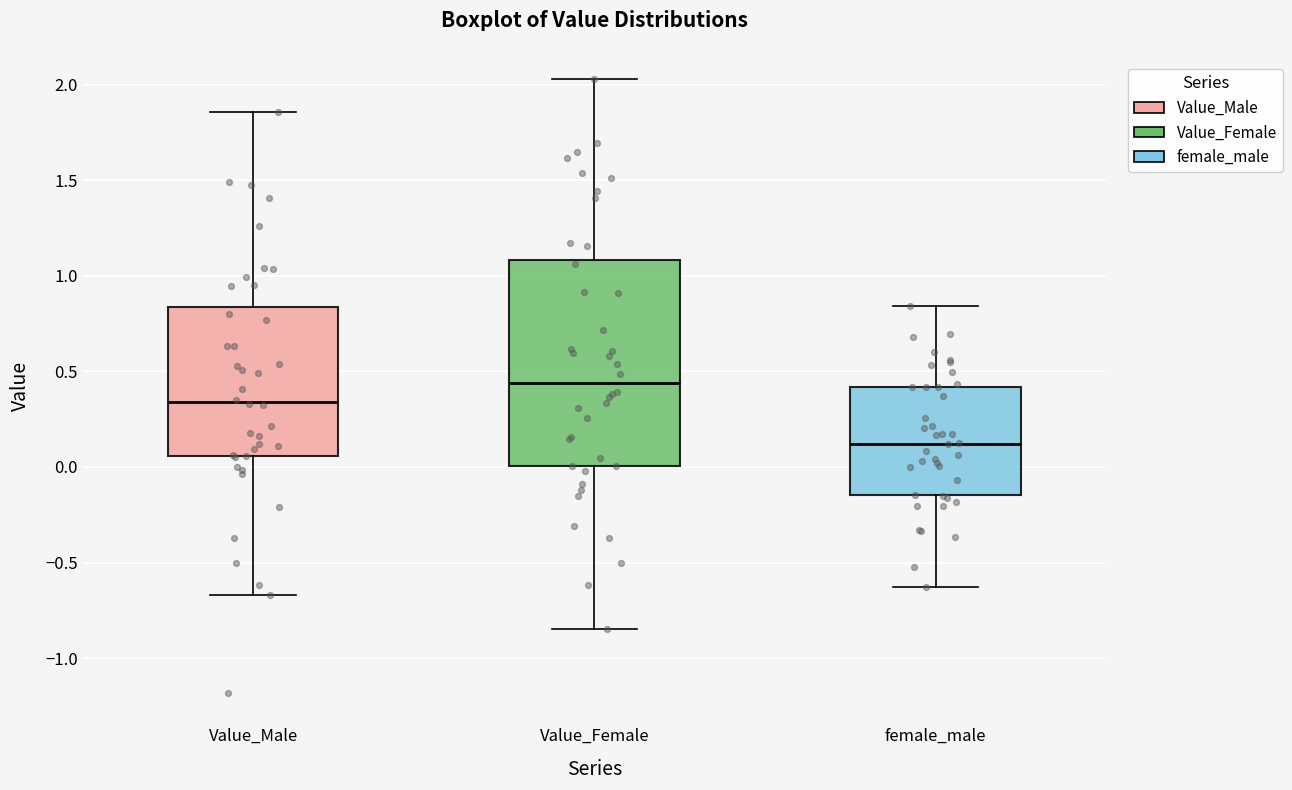

Where does the lower whisker of the box for female_male end on the y-axis? The values are not printed on the chart, so give them approximately, as read against the axis.

-0.65